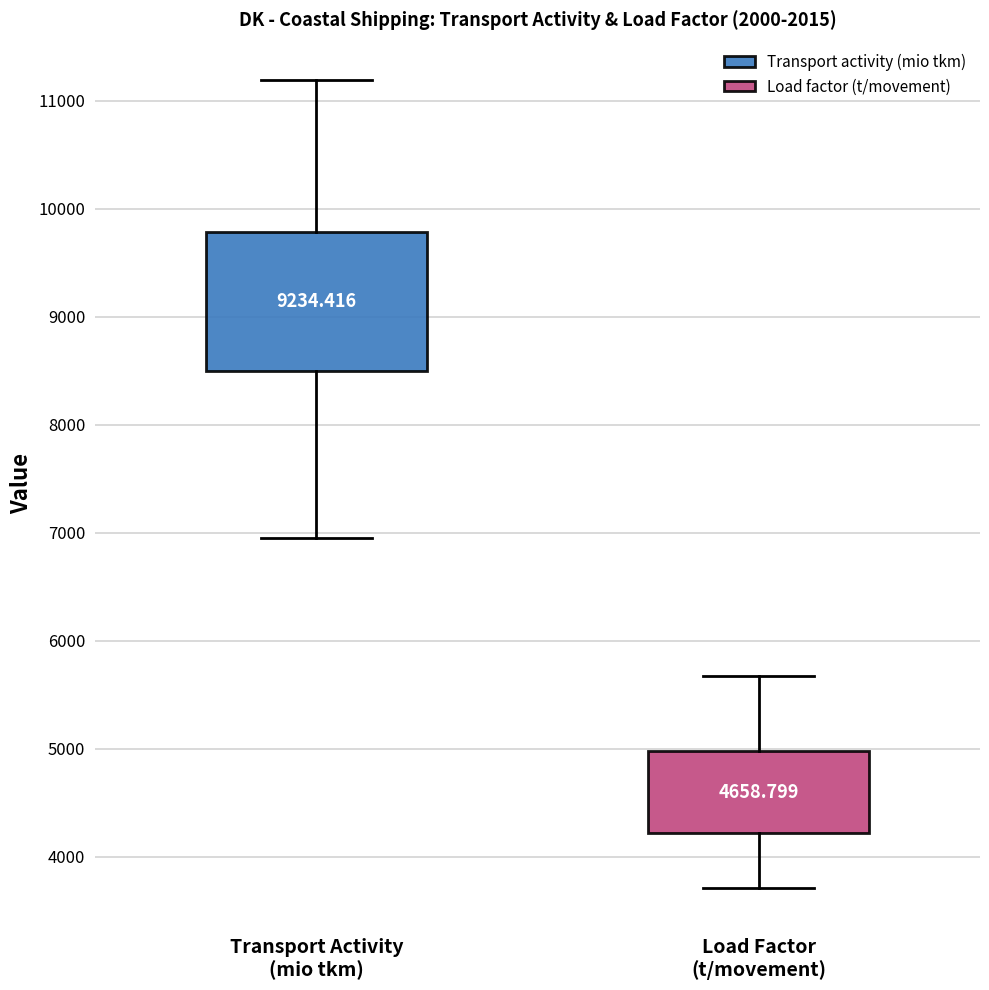

Which box's median line is the lowest?

Load Factor (t/movement)